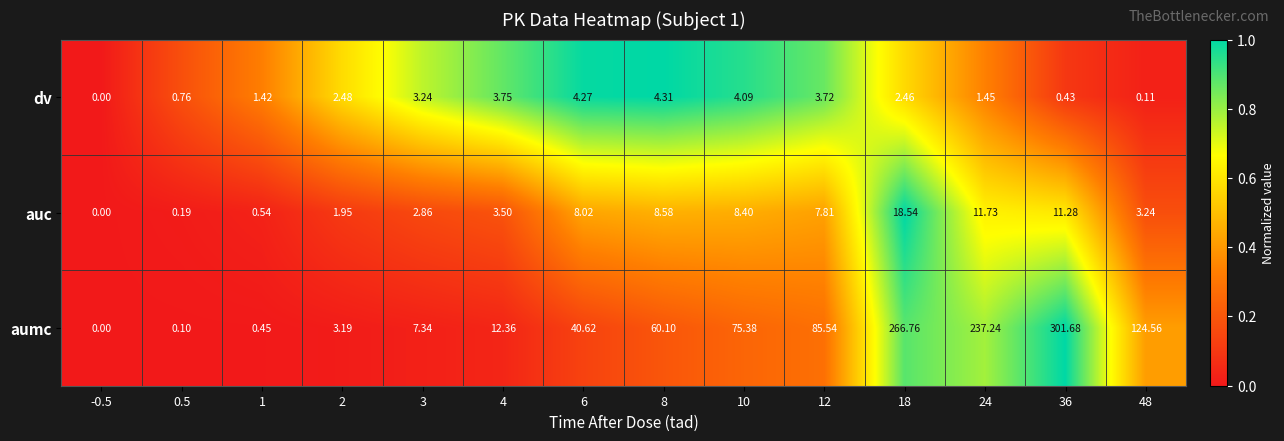

Is the value of aumc at 10 greater than the value of auc at 2?

Yes